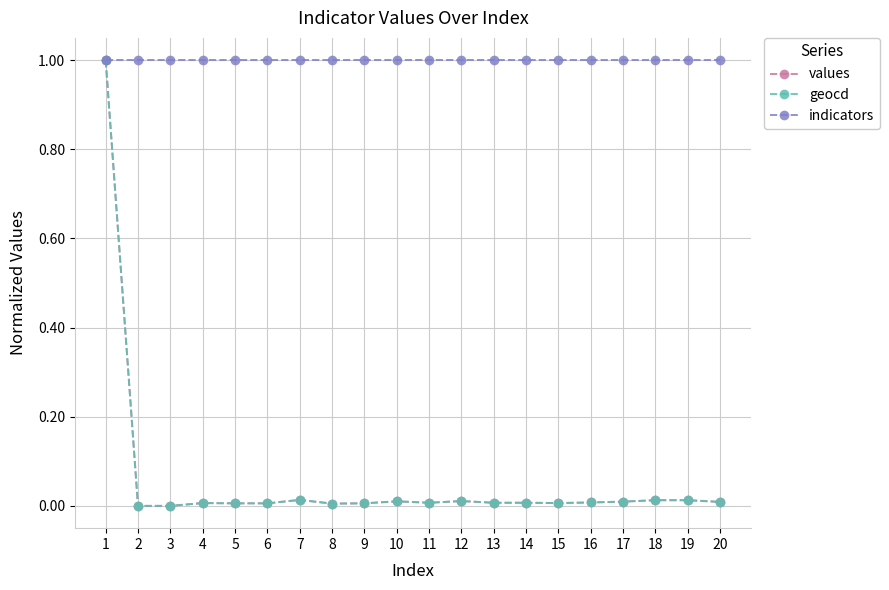

Which series has the largest total across all categories?

indicators